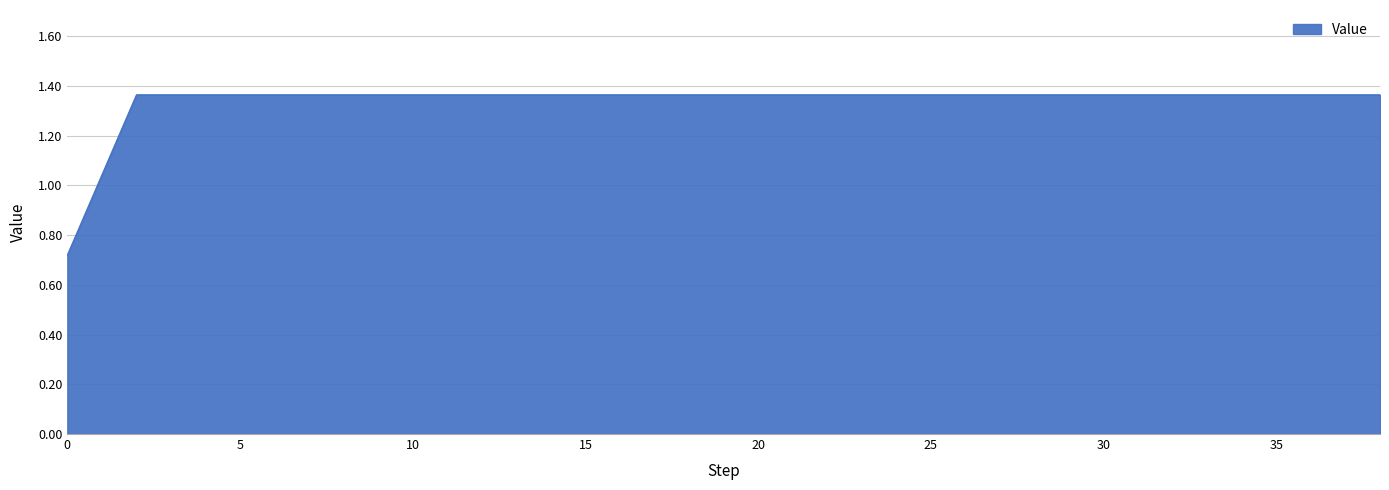

How many values are between 1 and 2?

19